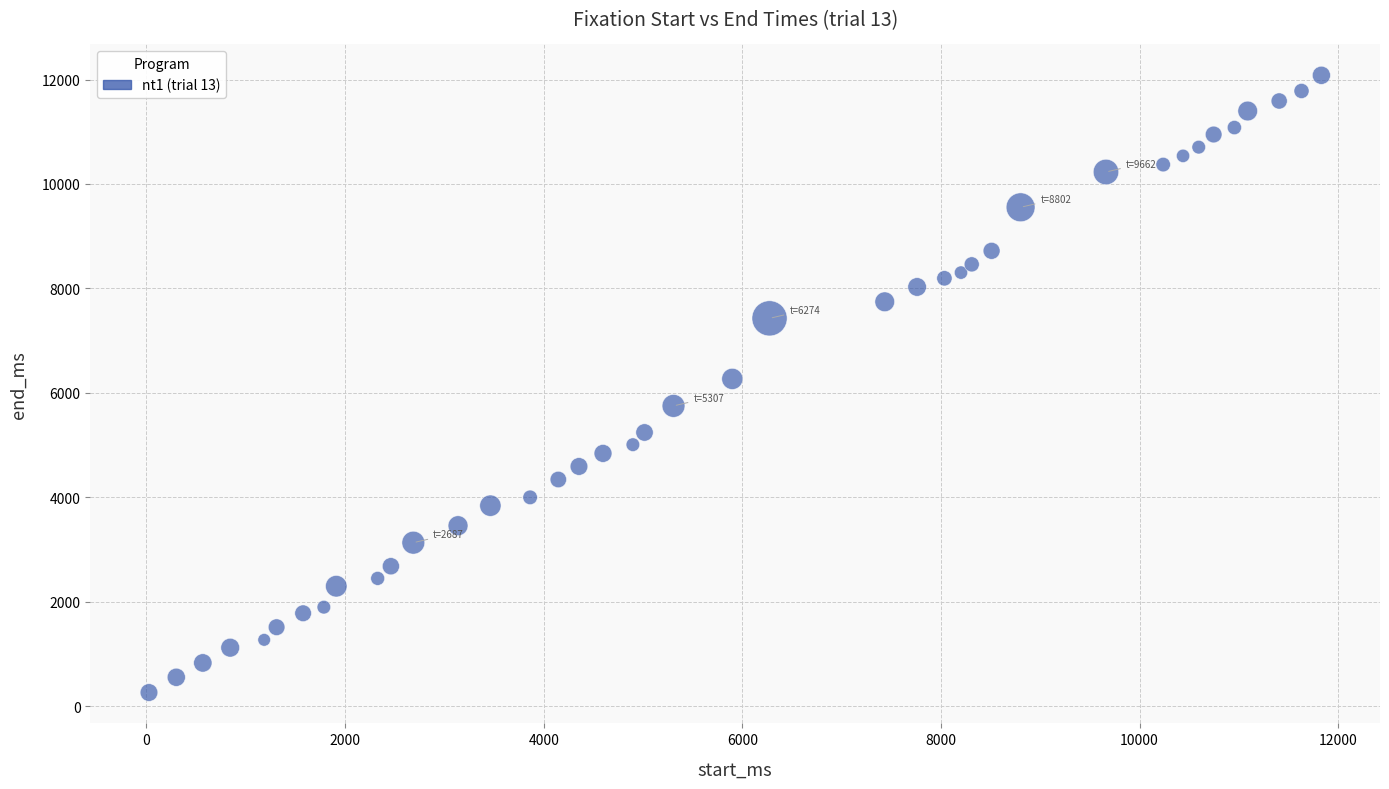

What is the range of Y values (max minus min)?

11822